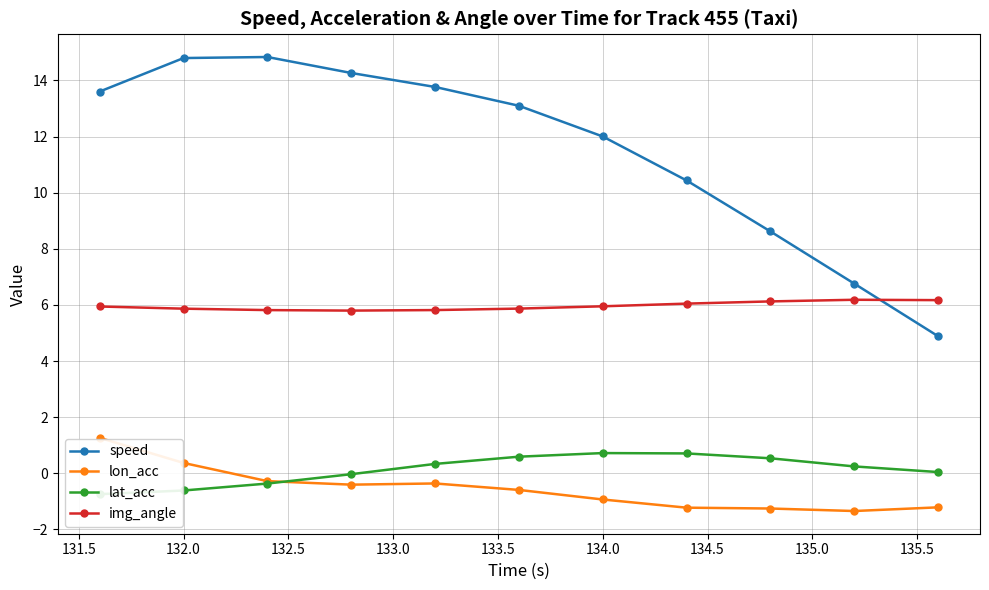

True or false: img_angle has a value of 9.2 at 134.0.

False